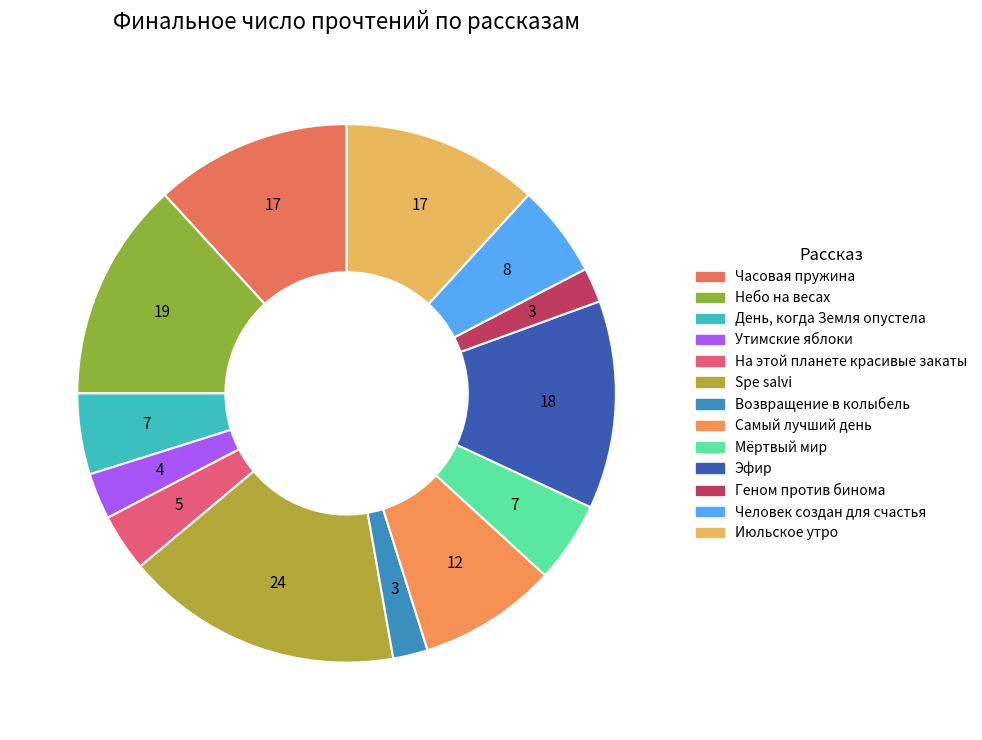

Do День, когда Земля опустела and Часовая пружина together represent more than half of the pie?

No